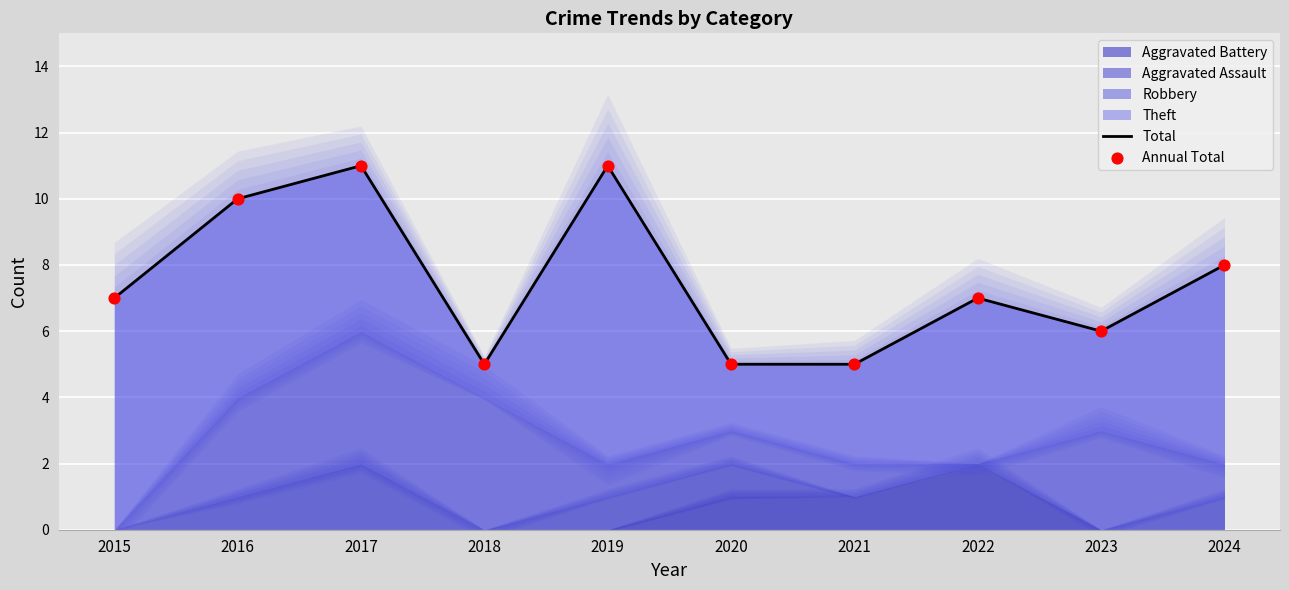

Which series has the largest total across all categories?

Total